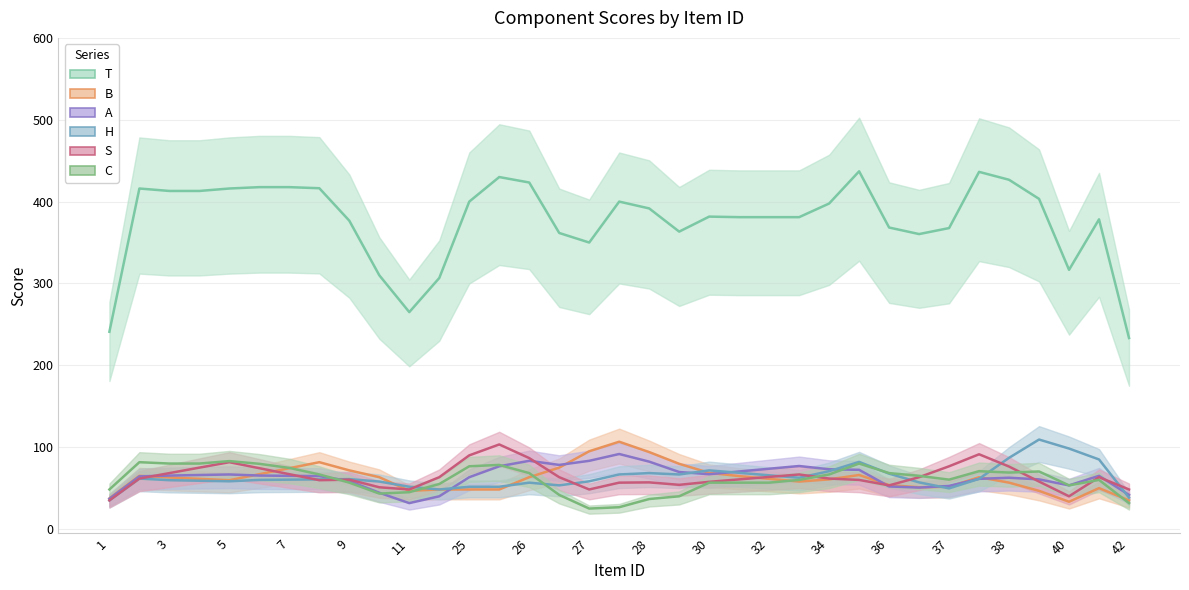

True or false: C has a value of 16.9 at 42.

False